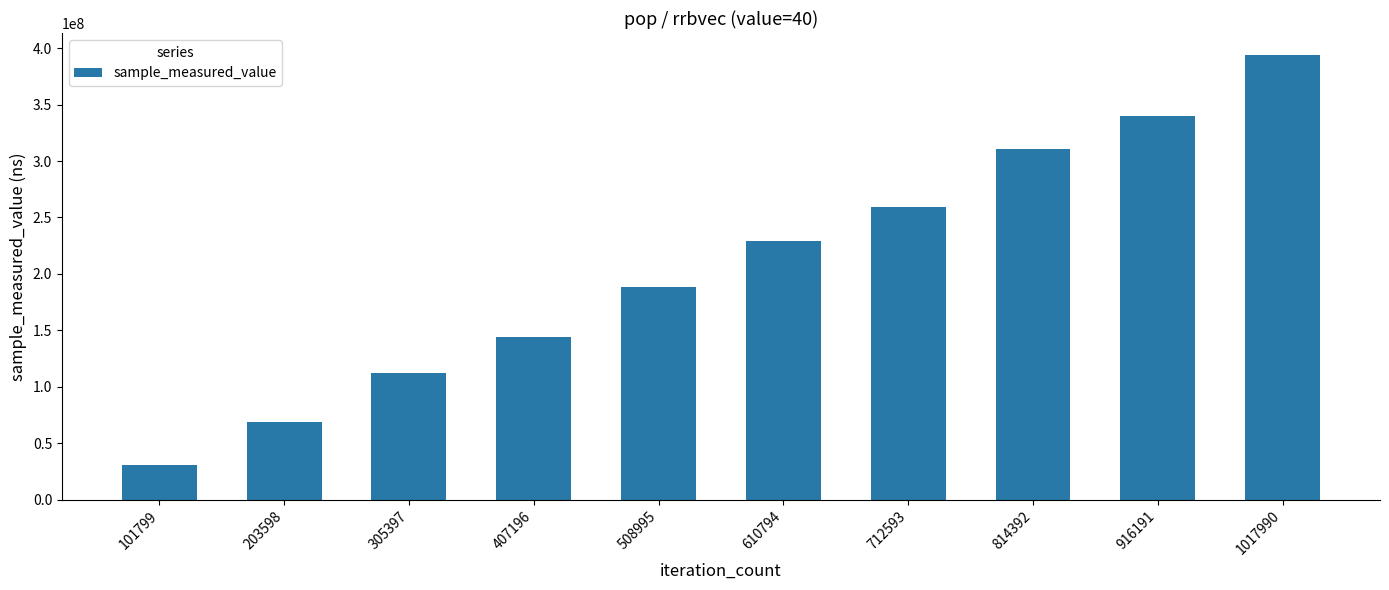

What is the sum of the values at 814392 and 407196?

455062018